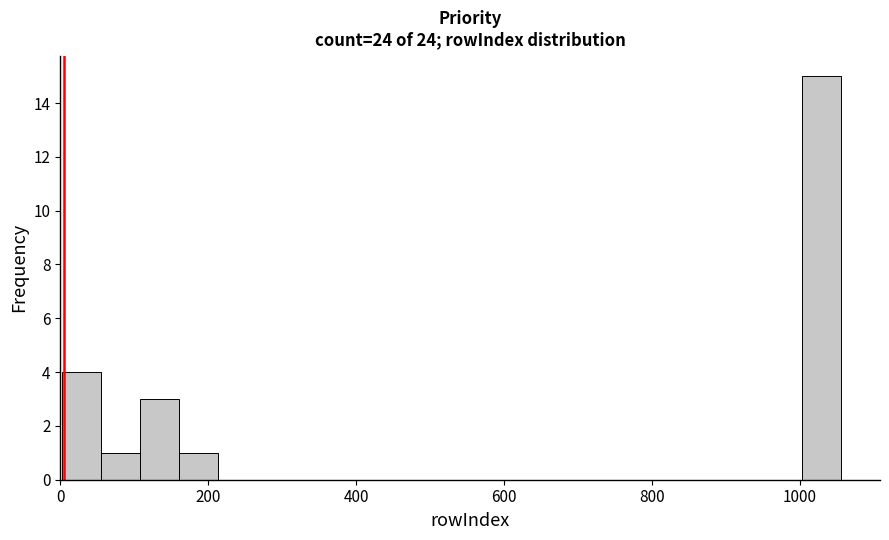

Read against the x-axis, roughly where is the centre of the tallest bar?

1020